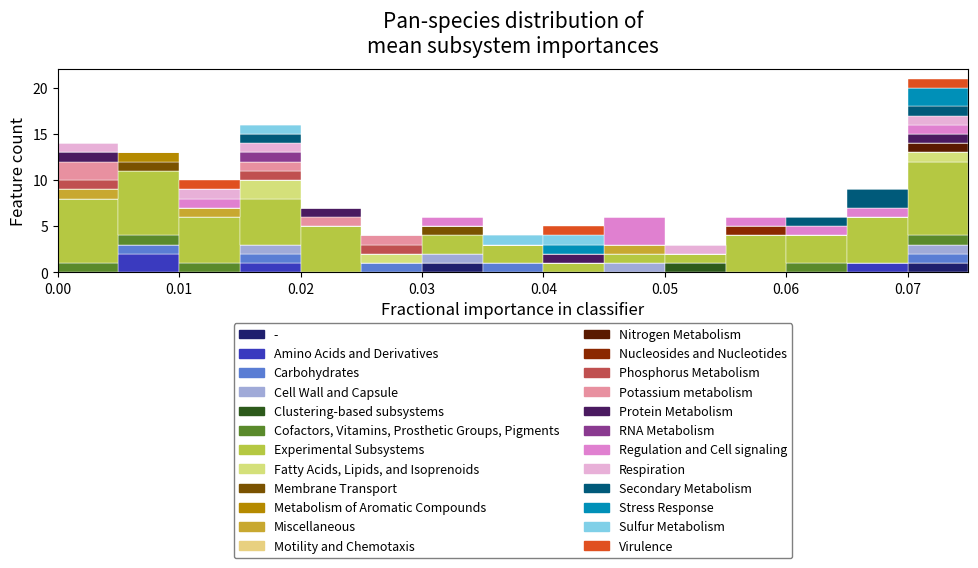

Which range on the x-axis has the tallest stacked bar (by total height)?

0.070 to 0.075